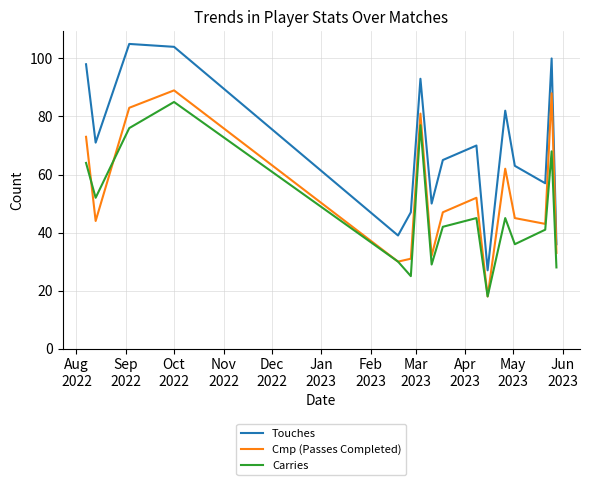

Rank the series by their average value, from lowest to highest.

Carries, Cmp (Passes Completed), Touches